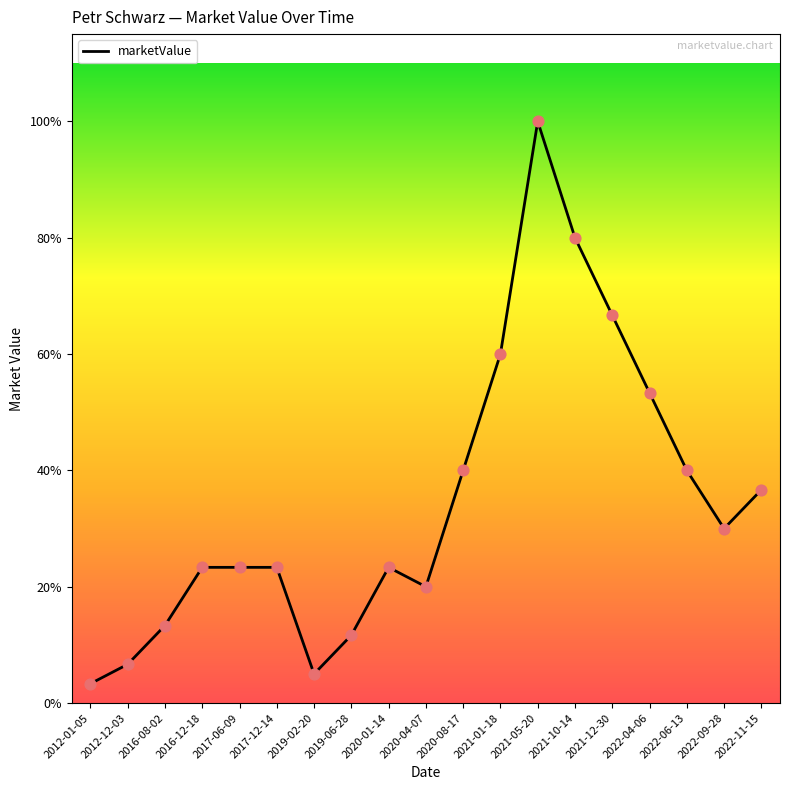

Between 2019-06-28 and 2021-01-18, which is larger?

2021-01-18